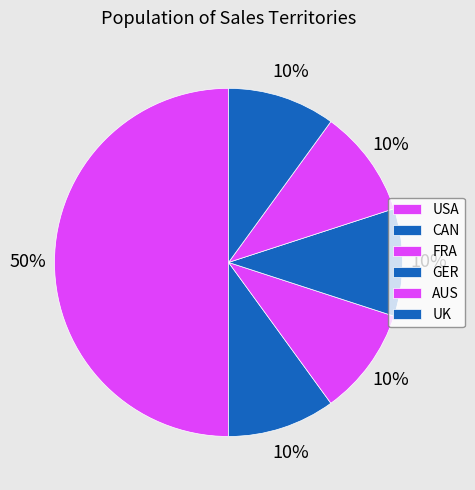

To the nearest percent, what is the difference between the largest and smallest slice percentages?

40%